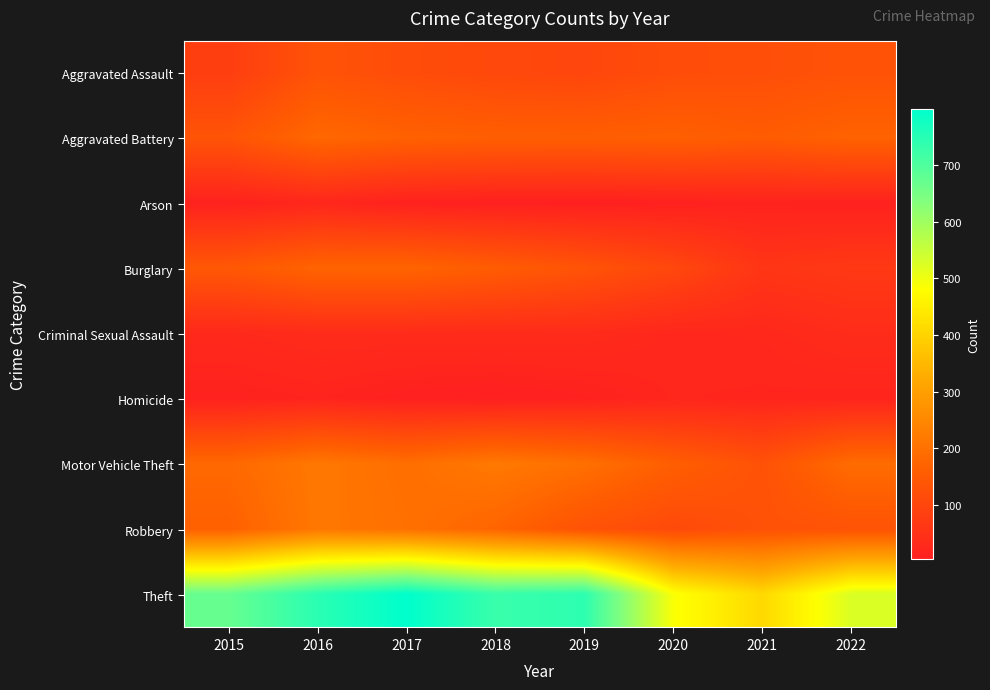

Count the number of data series in this chart.

9